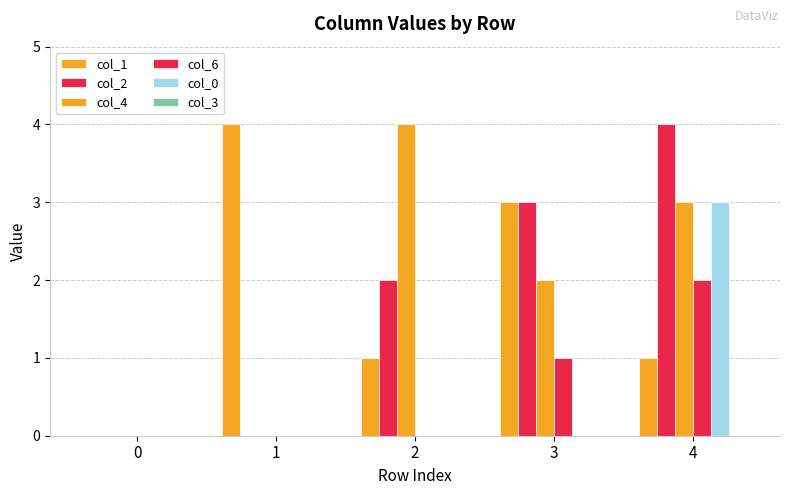

Reading right to left, list all the values displayed in this chart.

col_1: 1	3	1	4	0
col_2: 4	3	2	0	0
col_4: 3	2	4	0	0
col_6: 2	1	0	0	0
col_0: 3	0	0	0	0
col_3: 0	0	0	0	0